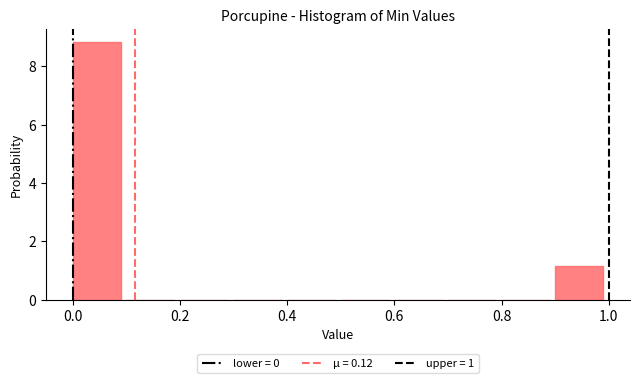

How tall is the bar that spans 0.0 to 0.1 on the x-axis? The values are not printed on the chart, so give them approximately, as read against the axis.

8.8